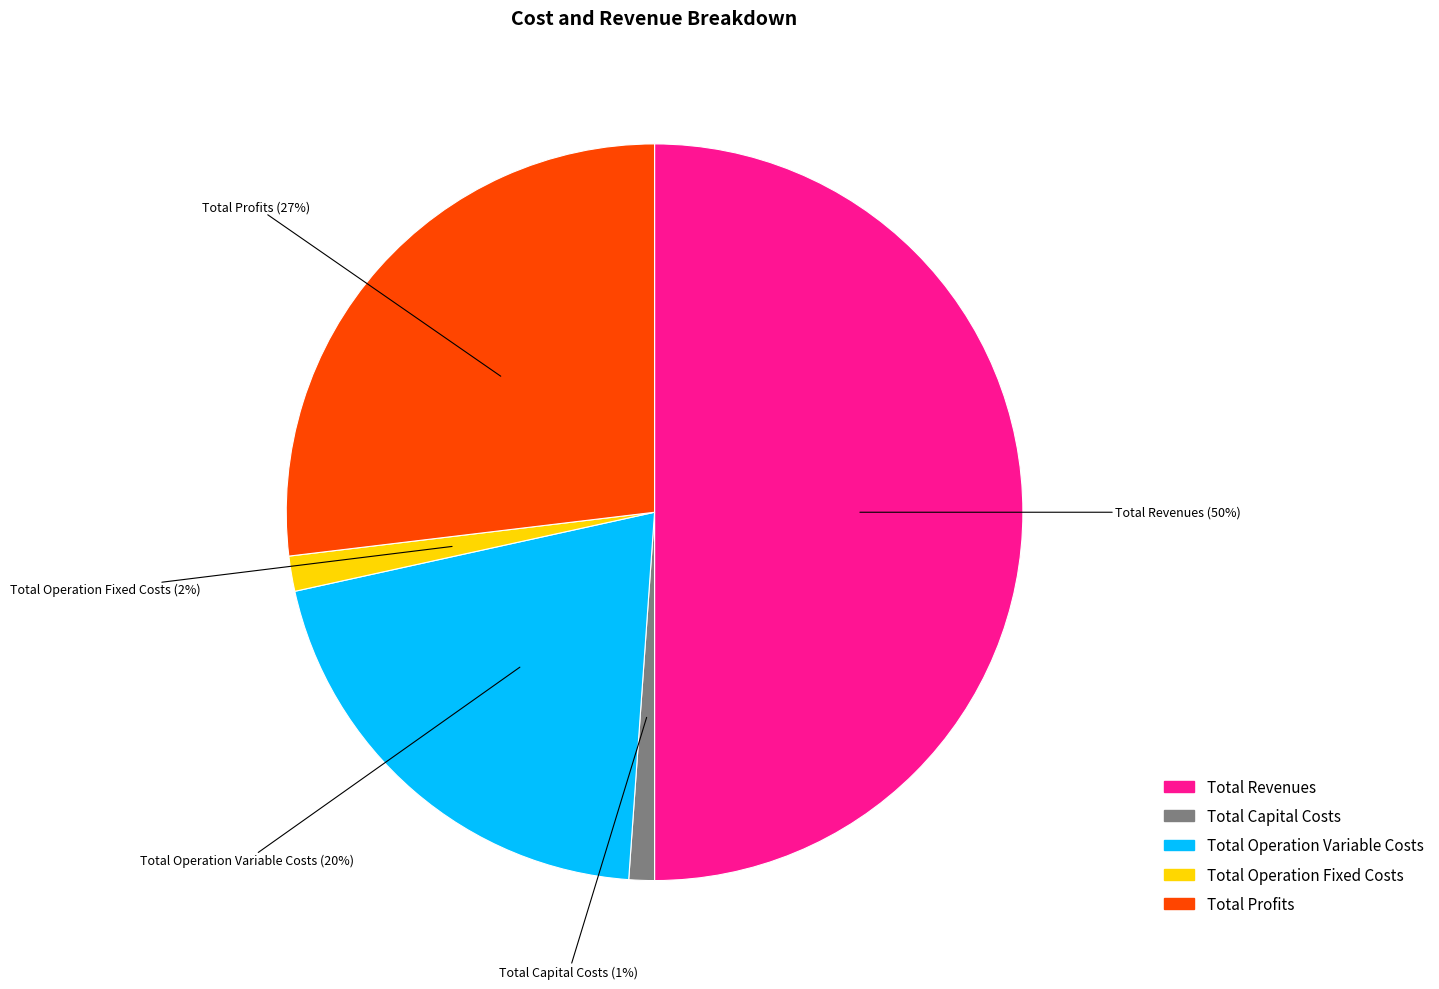

True or false: Total Operation Variable Costs accounts for 20% of the total.

True